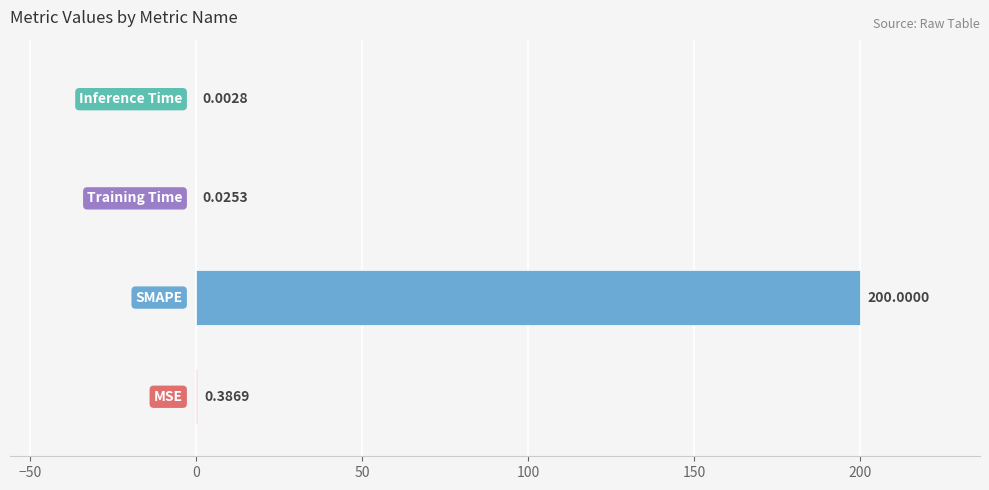

Are the bars horizontal?

Yes